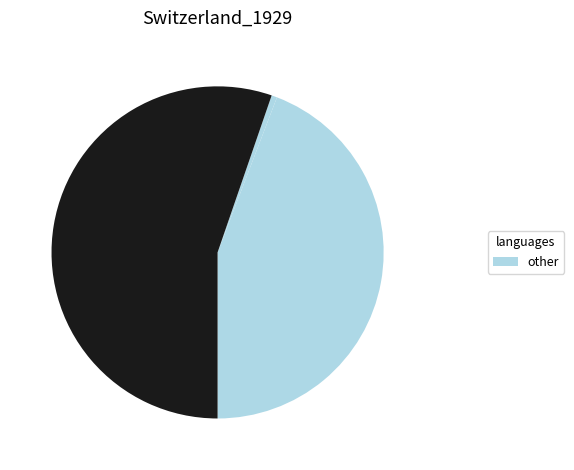

Count the number of slices in the pie.

3